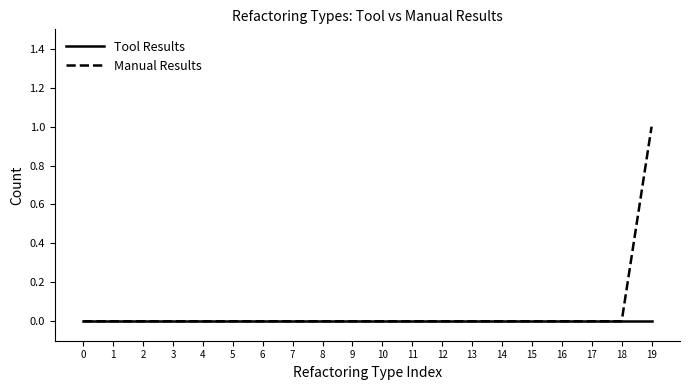

What are all the series names shown in the legend?

Tool Results, Manual Results